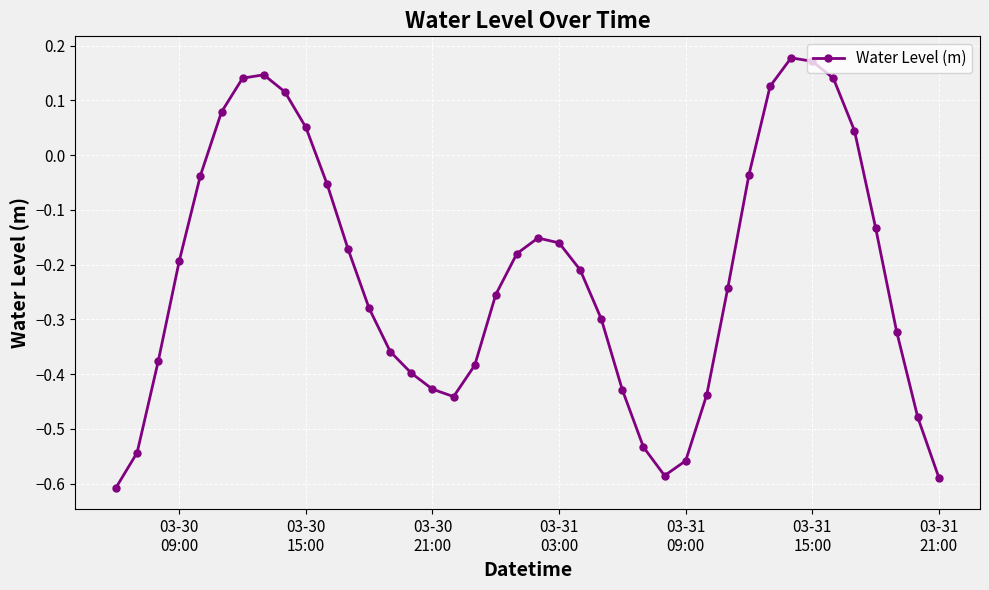

What is the difference between the maximum and minimum values?

0.8